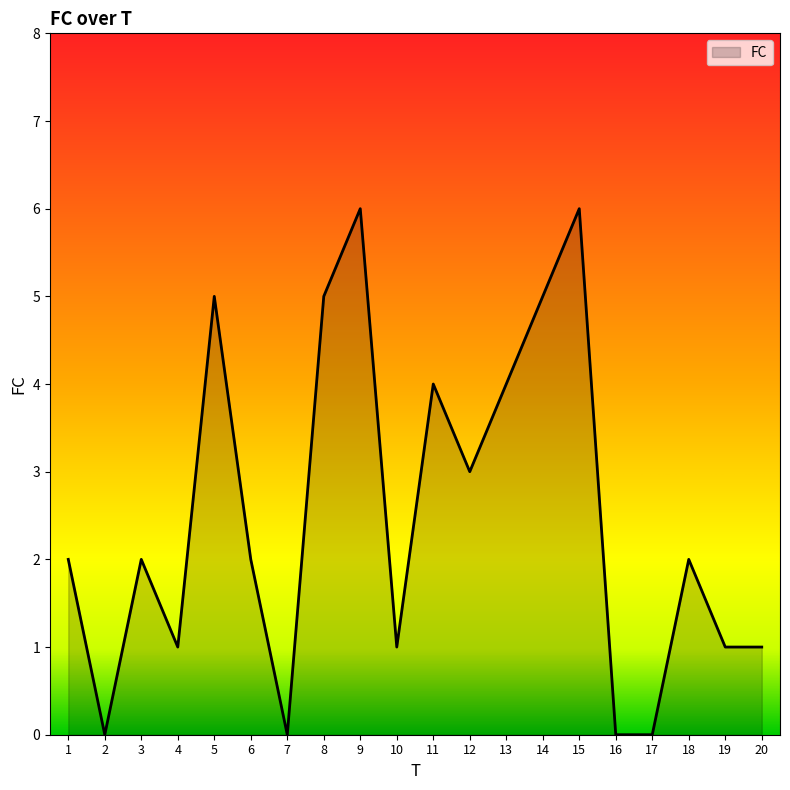

Reading left to right, transcribe all the data shown in this chart.

1=2	2=0	3=2	4=1	5=5	6=2	7=0	8=5	9=6	10=1	11=4	12=3	13=4	14=5	15=6	16=0	17=0	18=2	19=1	20=1